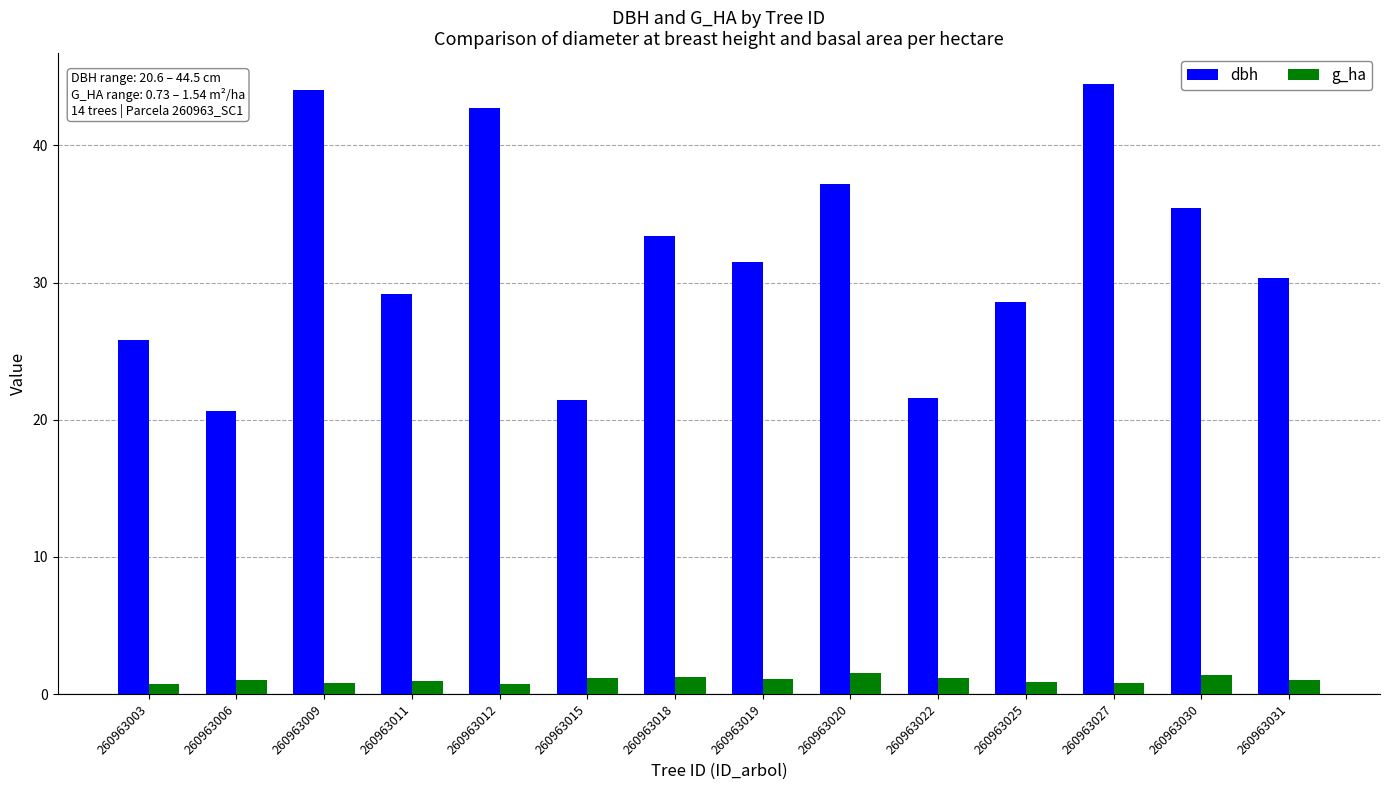

What is the minimum value shown in the chart?

0.7